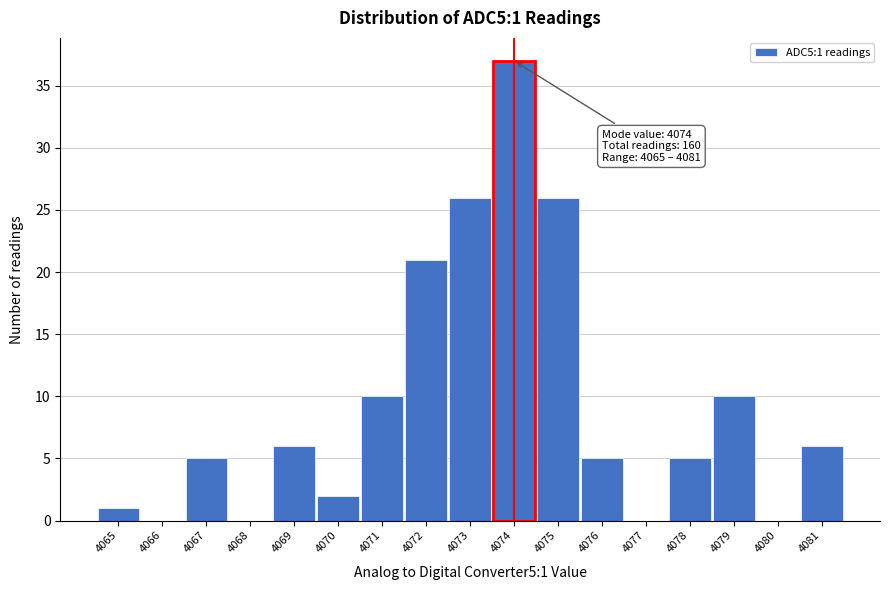

Over which range of the x-axis is the bar tallest?

4073.5 to 4074.5